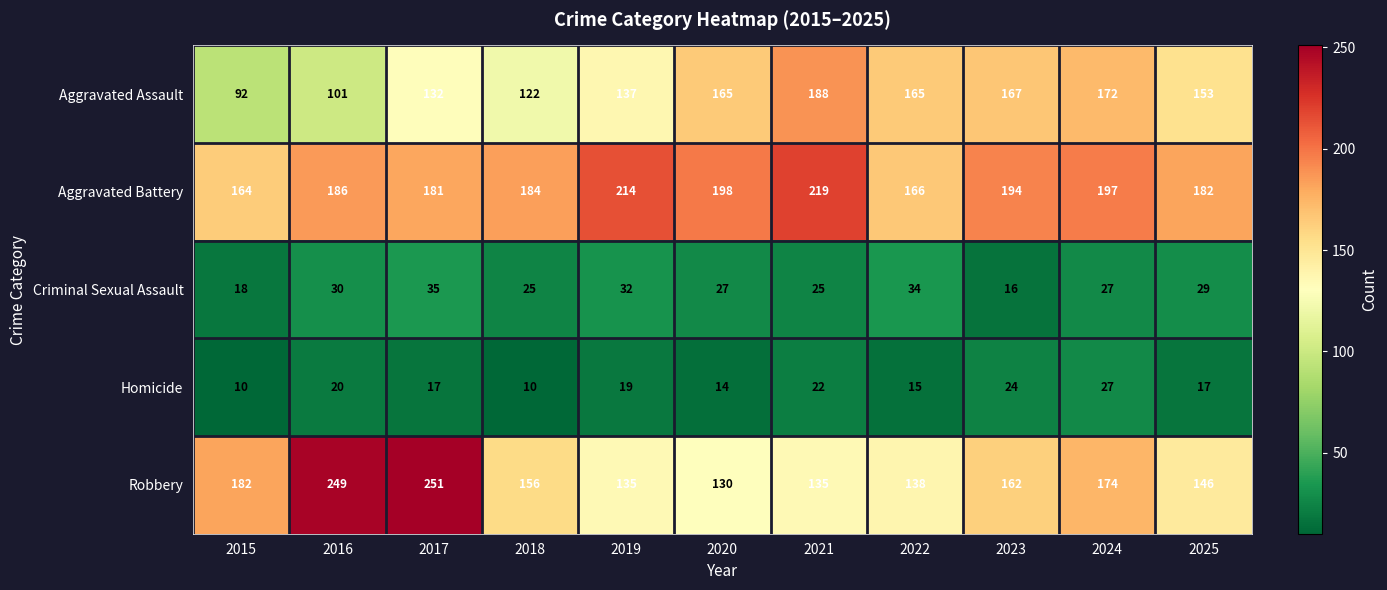

Read the Homicide value at 2015, to the nearest 10.

10